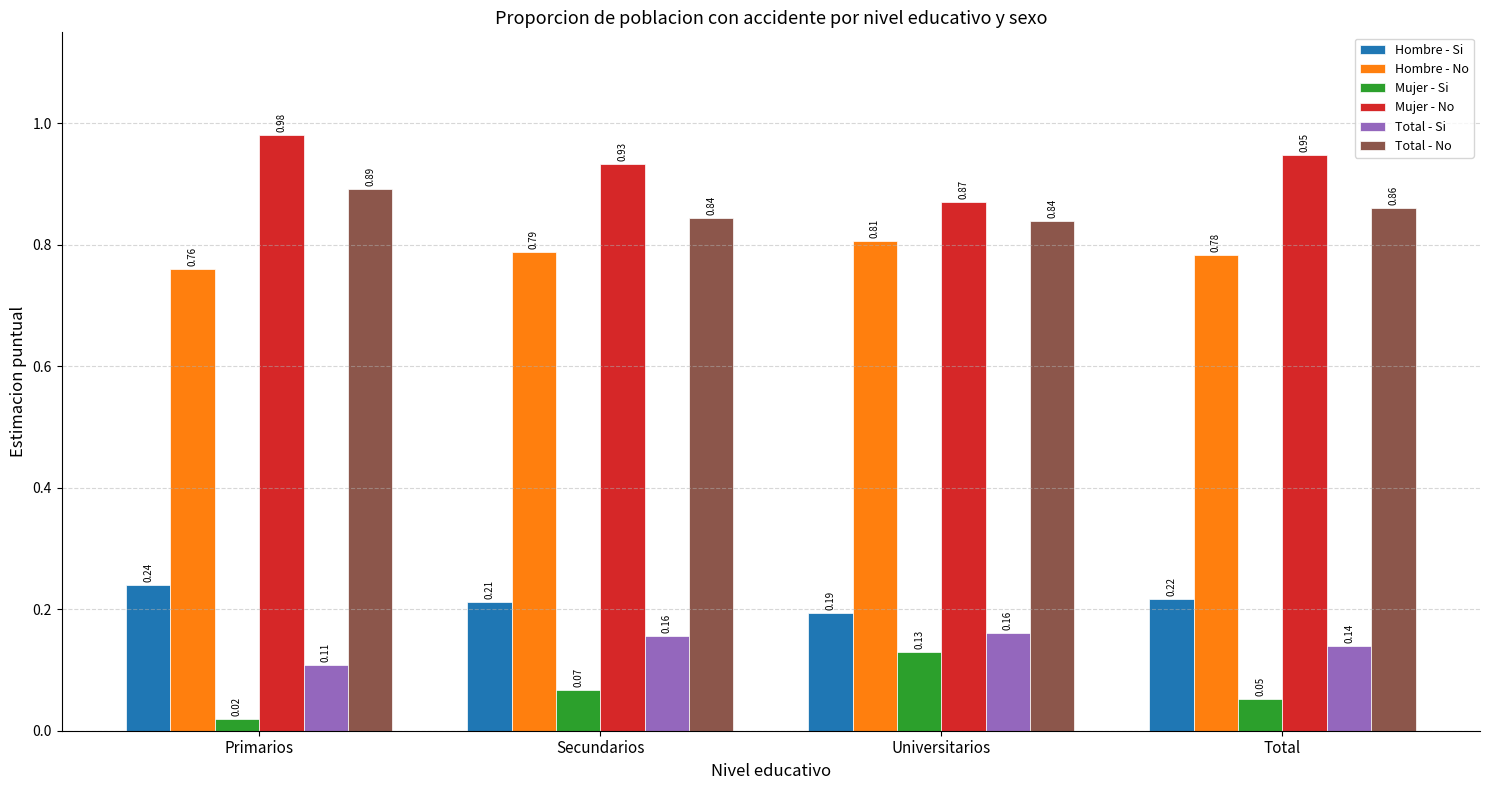

Where is Total - Si nearest to the value 0?

Primarios